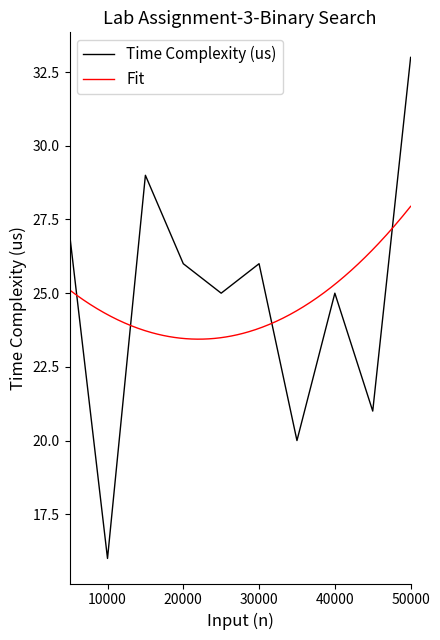

Approximately how many times larger is the value at 5000 compared to 45000?

1.3